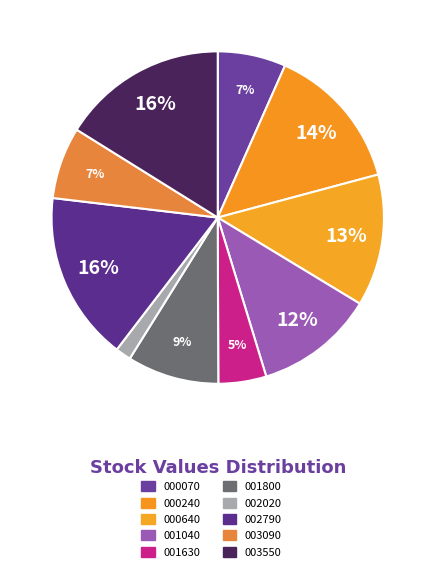

How many segments does this pie chart have?

10